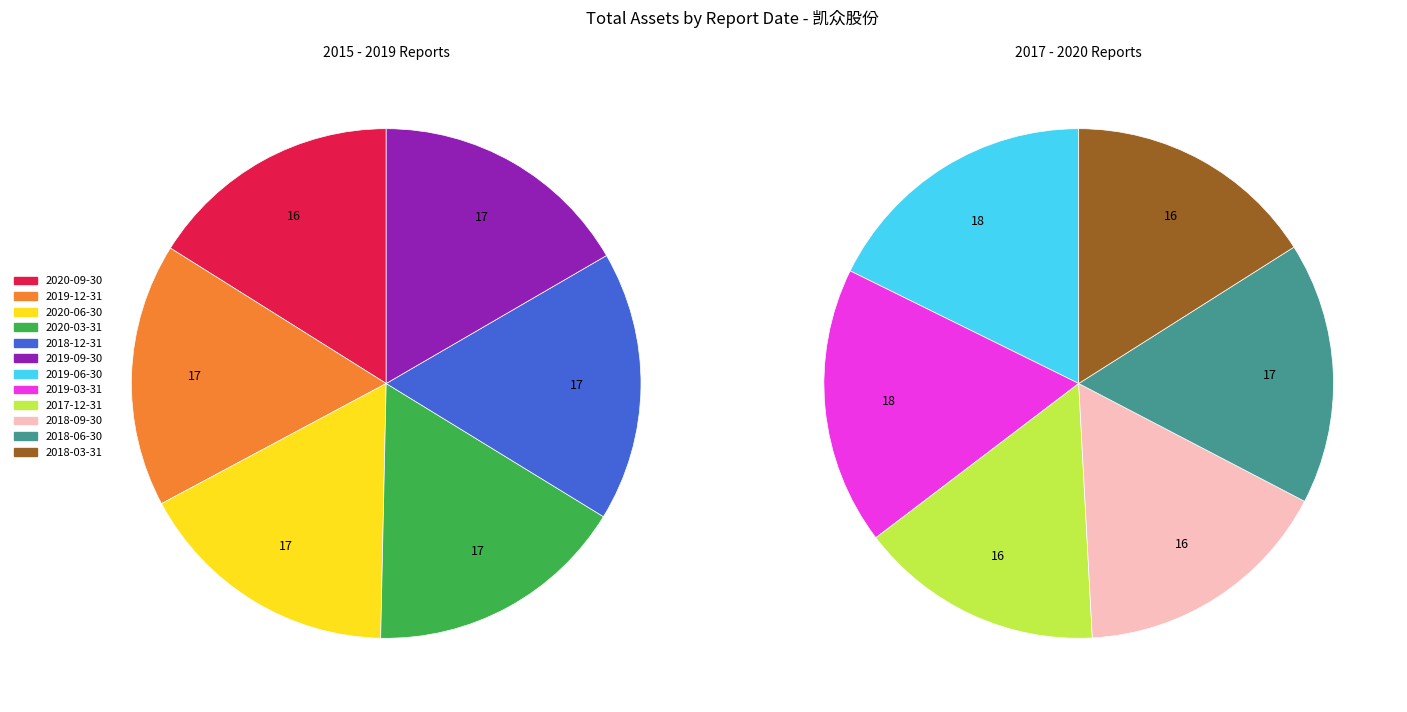

What is the largest slice in the pie chart?

2019-06-30